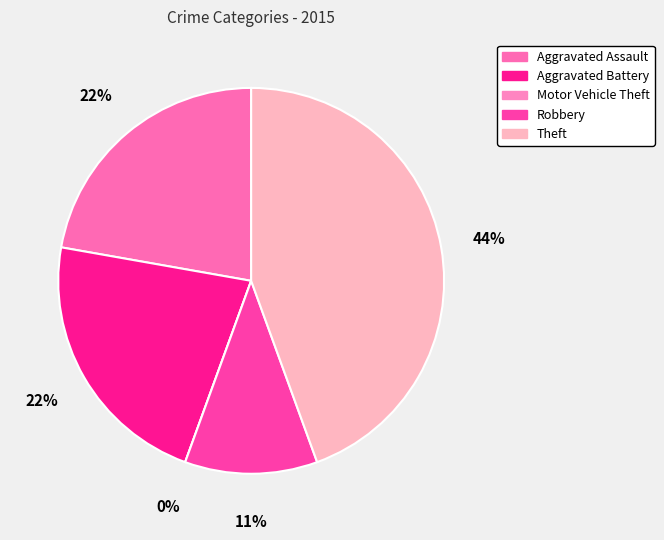

How many slices are in this pie chart?

5